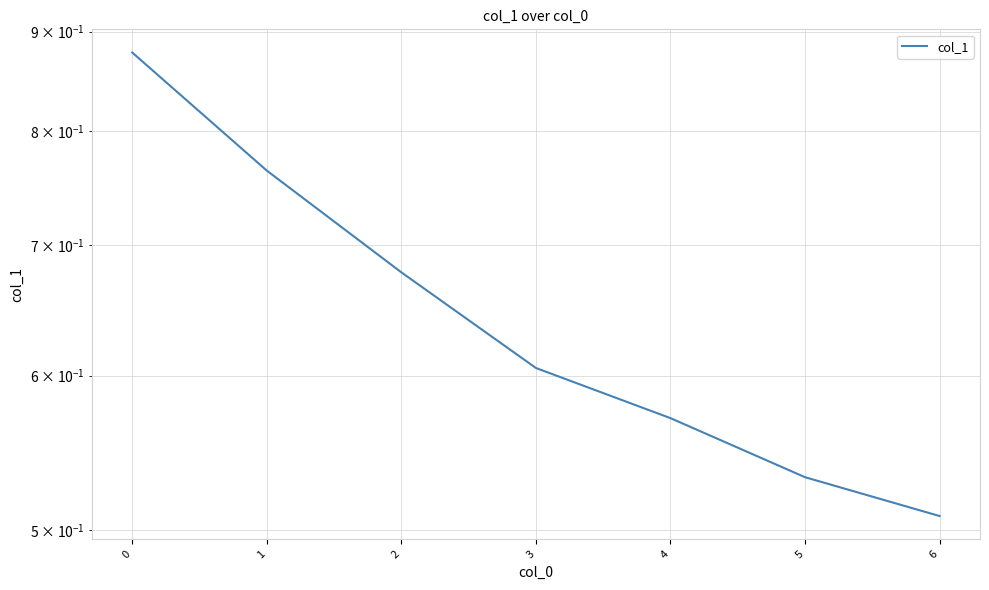

What is the minimum value shown in the chart?

0.5